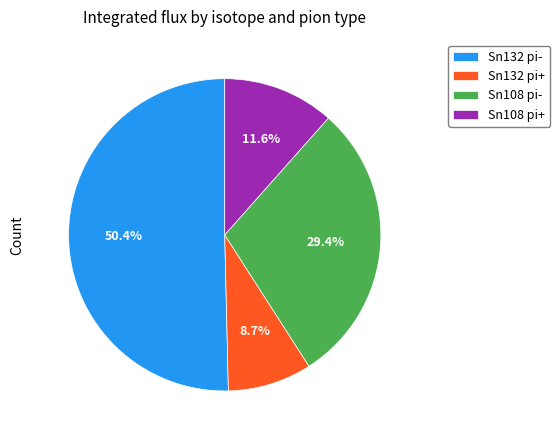

Is there any slice that represents more than half of the pie?

Yes